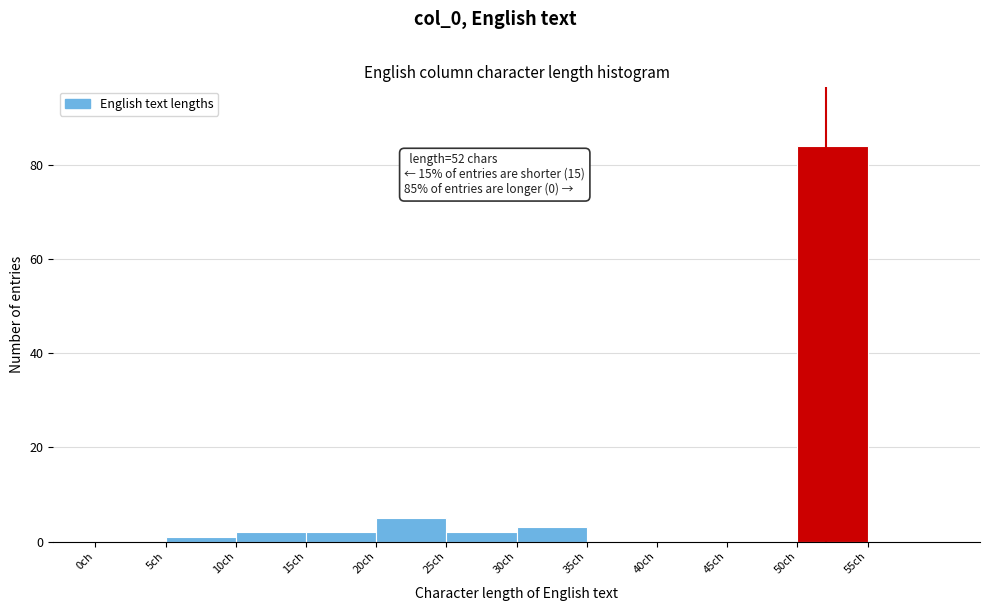

Over which range of the x-axis is the bar tallest?

50 to 55